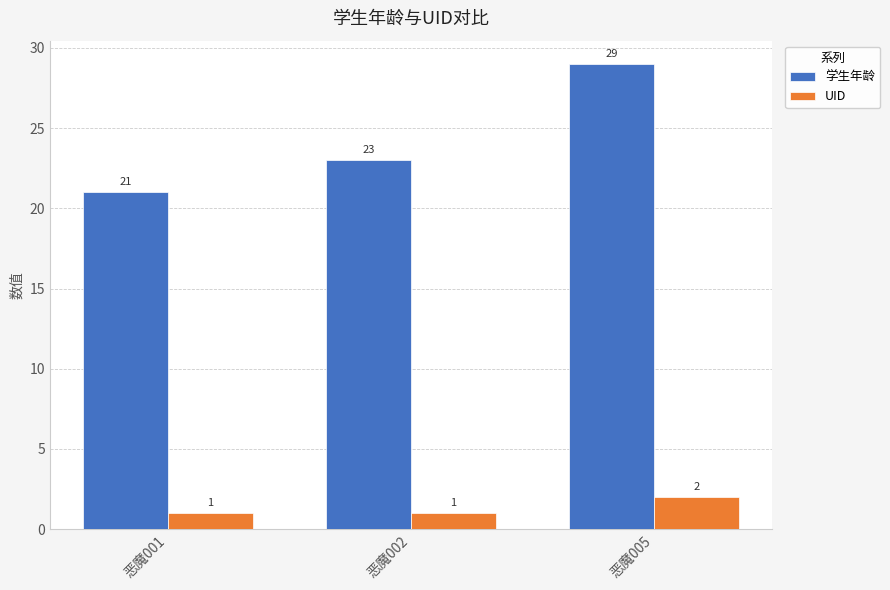

What is the minimum value for 学生年龄?

21